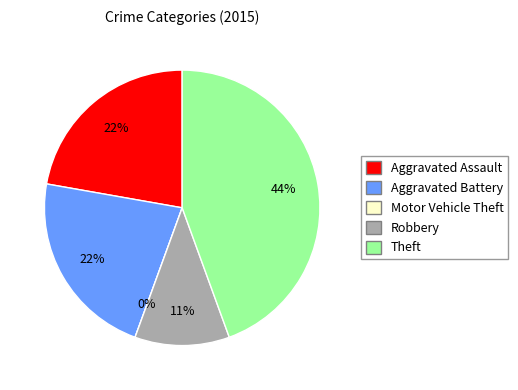

Rank the categories by value from highest to lowest.

Theft, Aggravated Assault, Aggravated Battery, Robbery, Motor Vehicle Theft